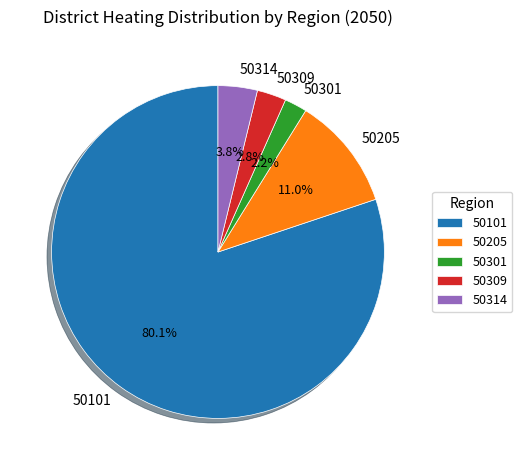

The 50301 slice represents 14% of the pie. True or false?

False